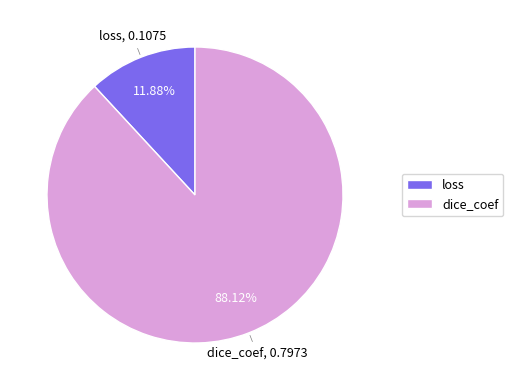

Combined, what portion of the pie is loss and dice_coef?

100.0%